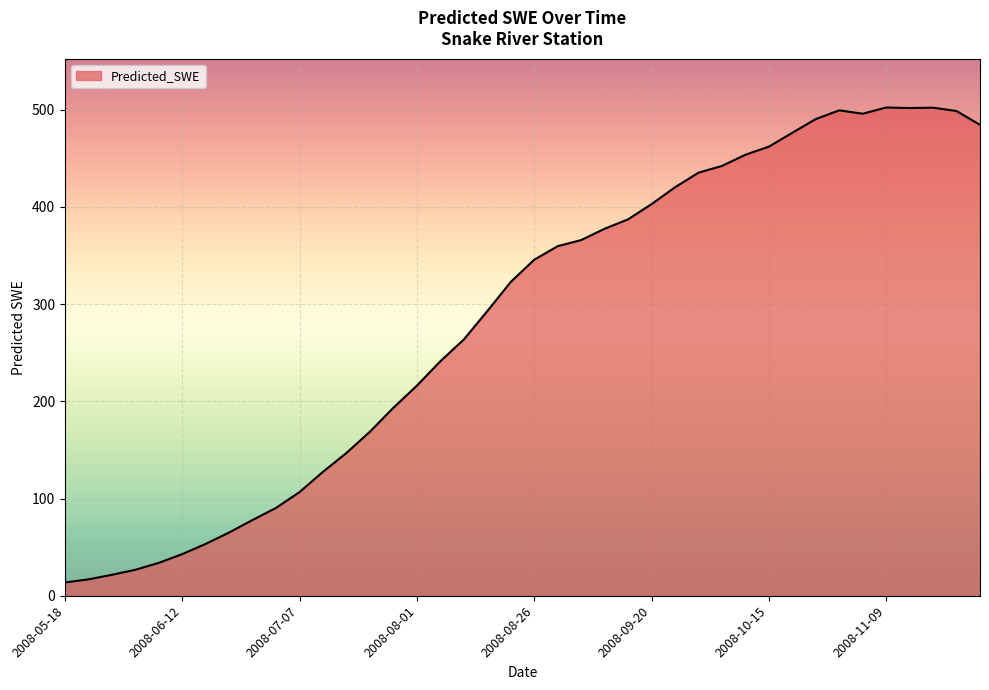

What is the difference between the maximum and minimum values?

488.7